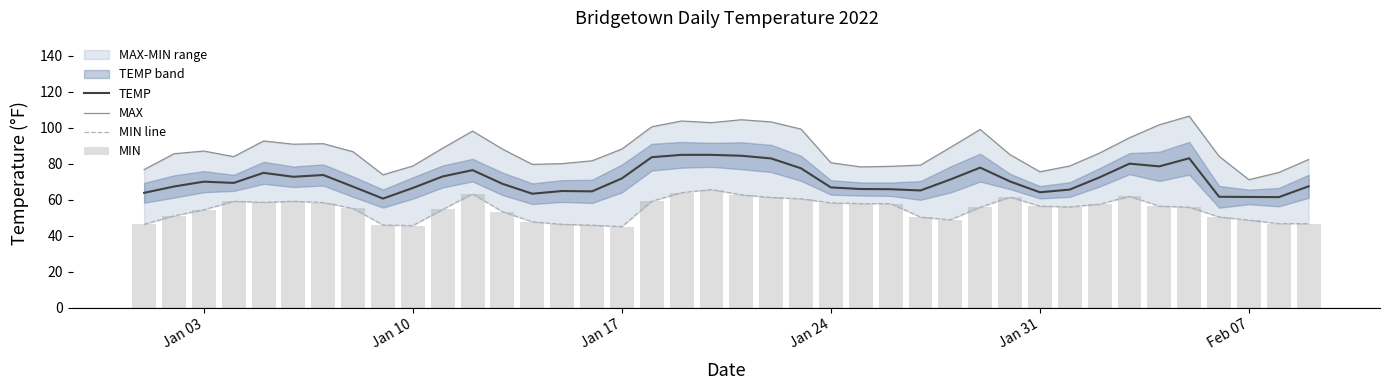

How many values in the TEMP series are below 70?

20